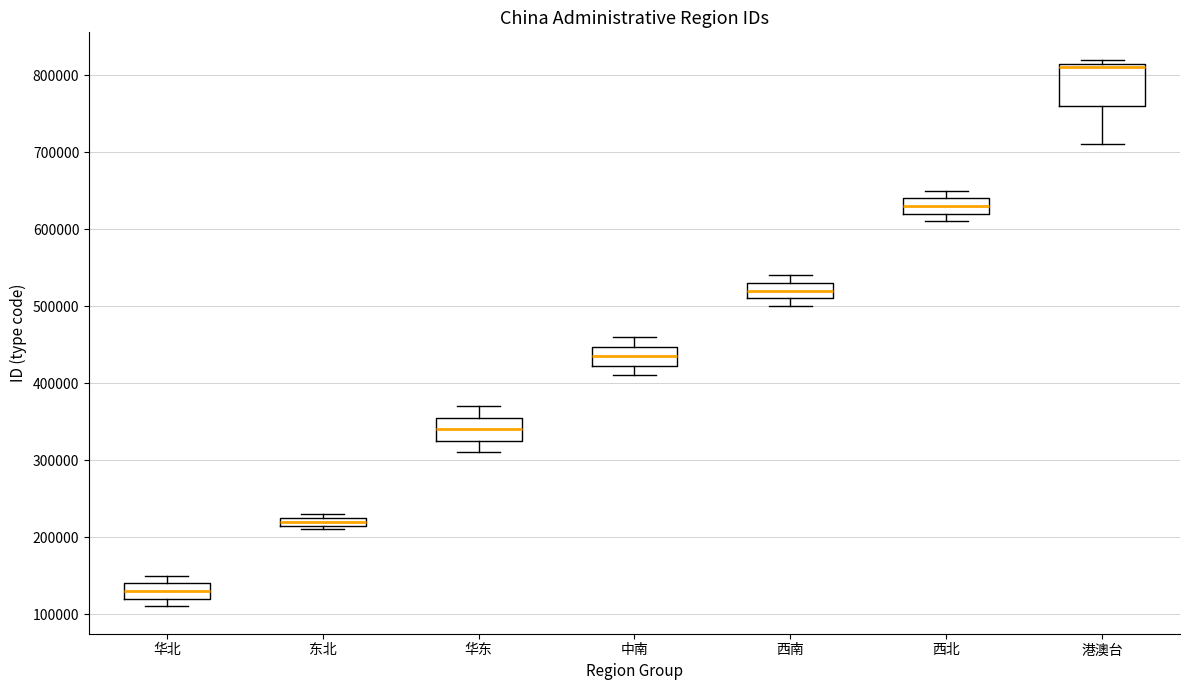

Where is the lower edge of the box for 东北 on the y-axis? The values are not printed on the chart, so give them approximately, as read against the axis.

220000